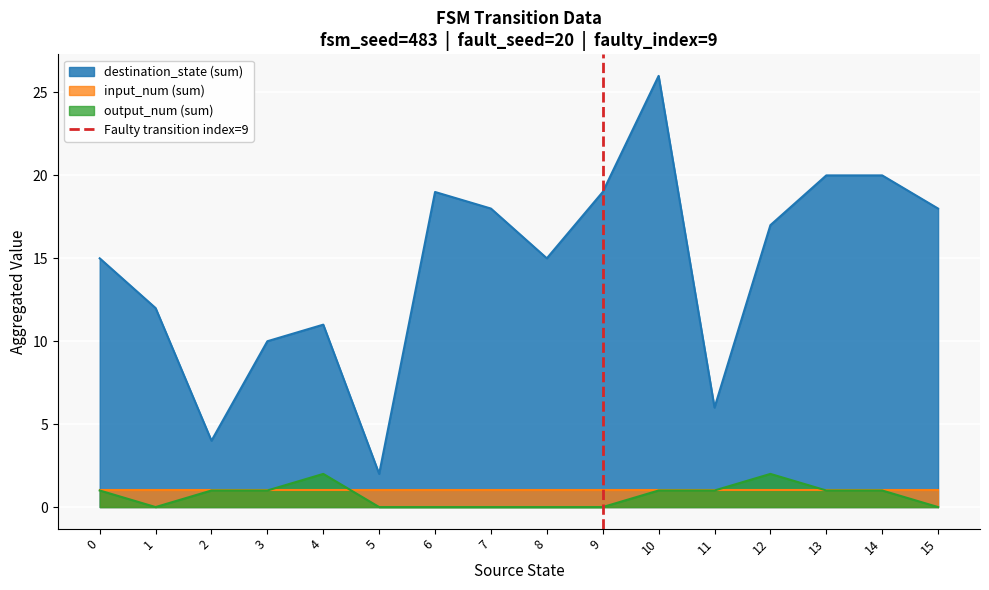

The output_num (sum) series shows 2 at 4. True or false?

True